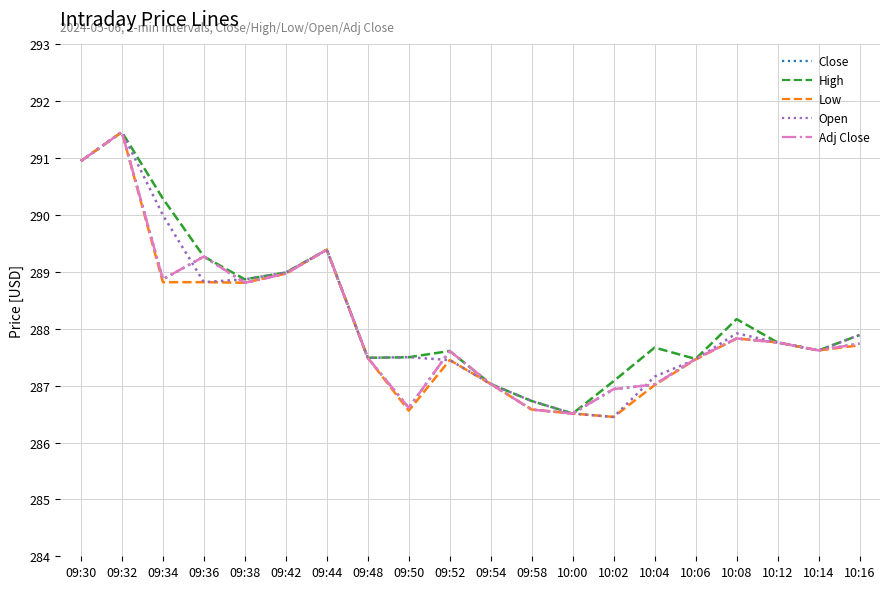

The Open series shows 287.2 at 10:04. True or false?

True